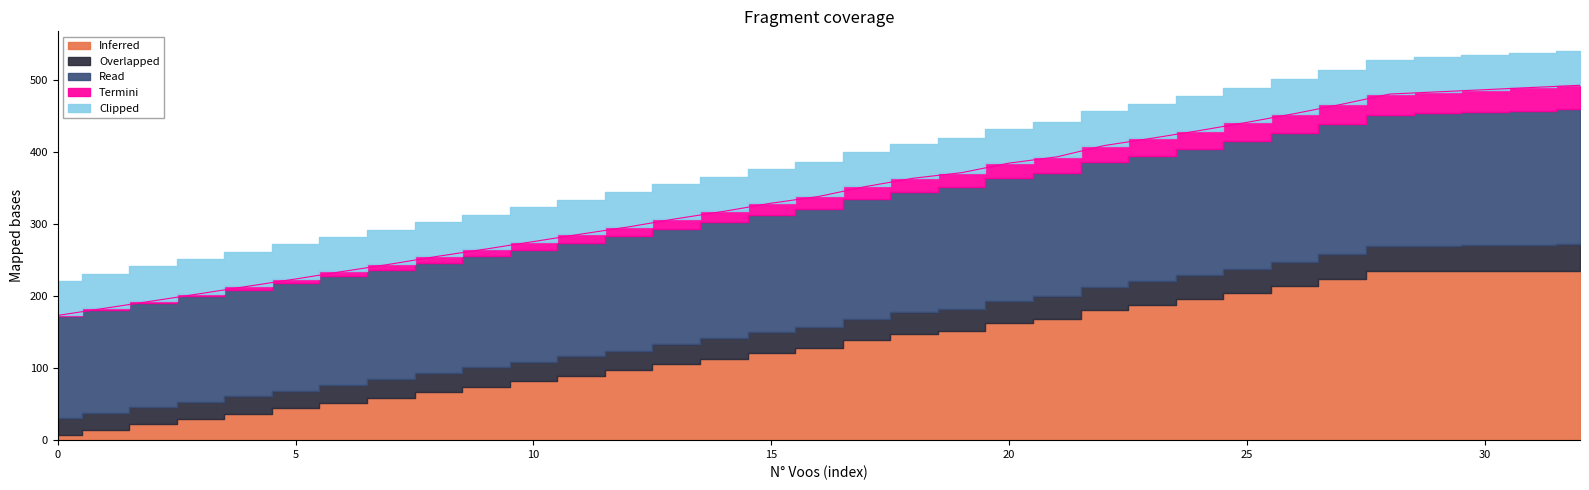

The Inferred series shows 347.2 at 24. True or false?

False